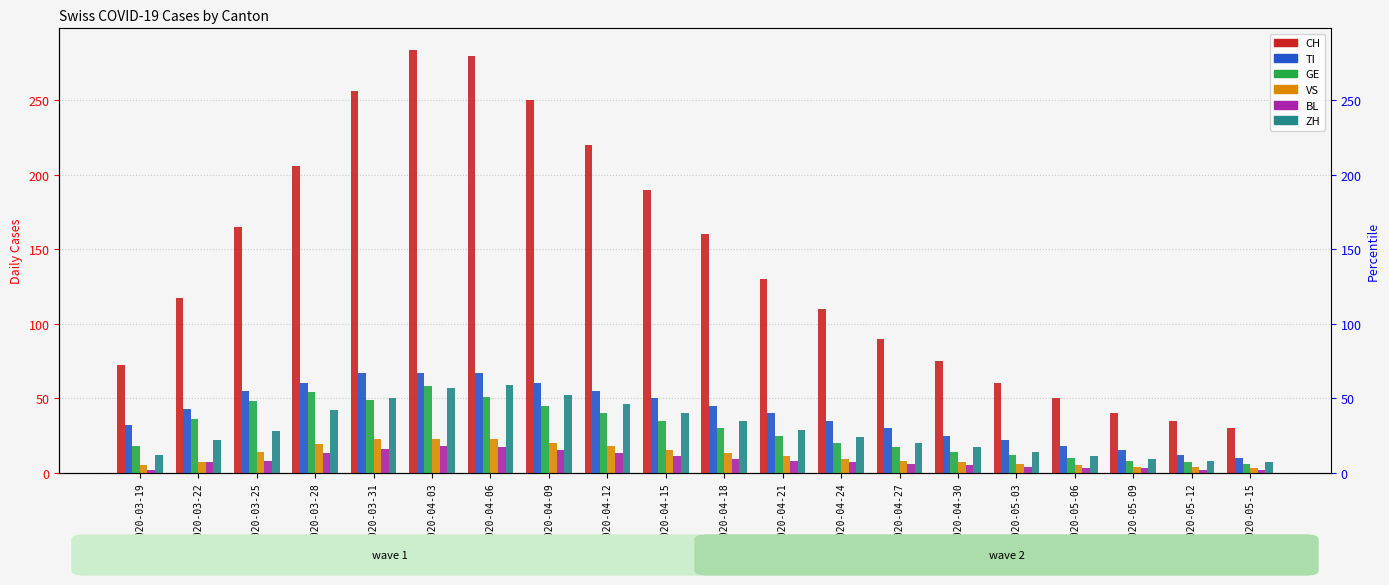

The value of TI at 2020-03-25 is 55. True or false?

True